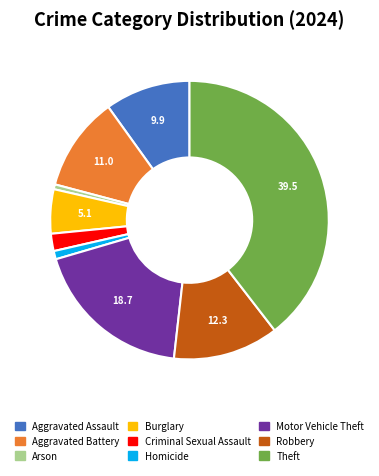

How many slices are in this pie chart?

9